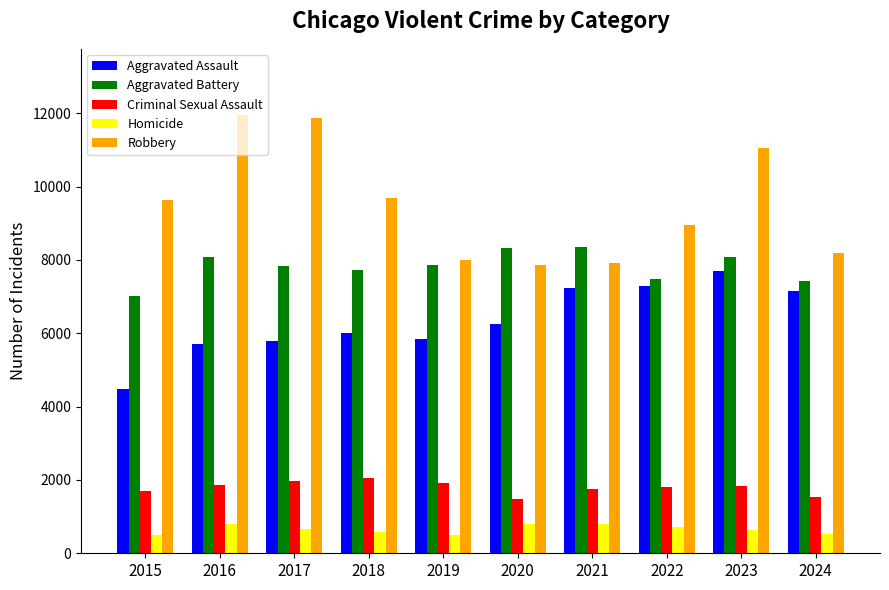

What is the maximum value for Homicide?

804